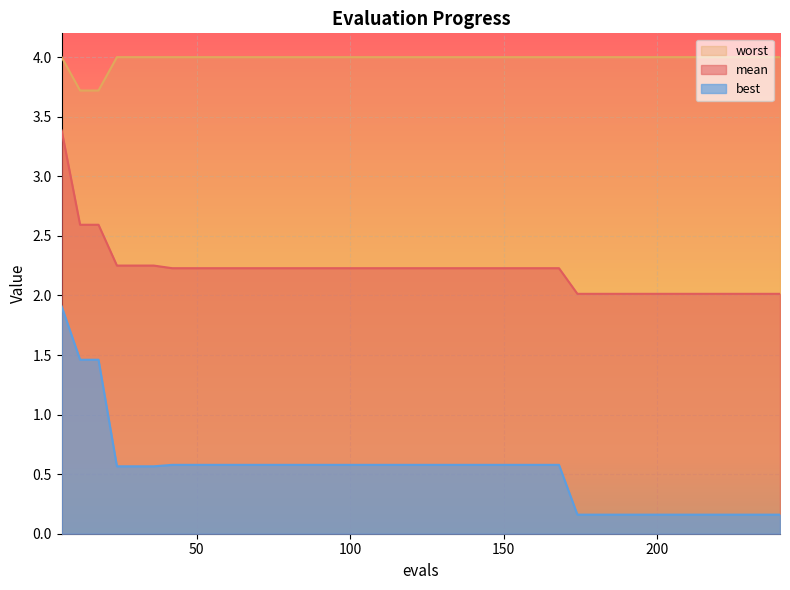

At 42, list the series in order from smallest to largest.

best, mean, worst